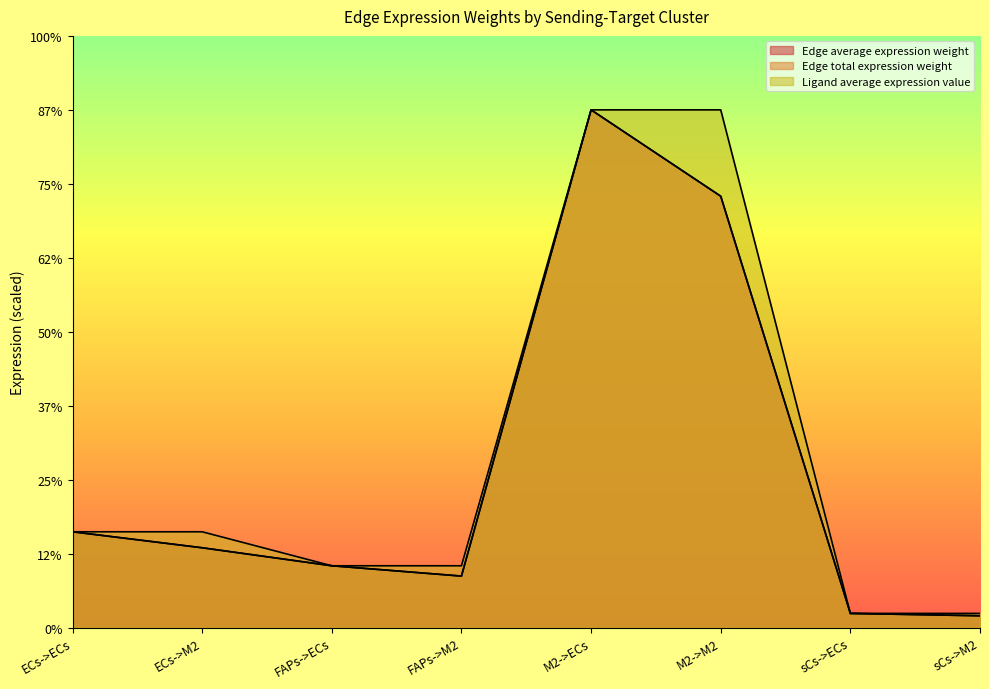

Which series has the widest spread of values?

Edge average expression weight